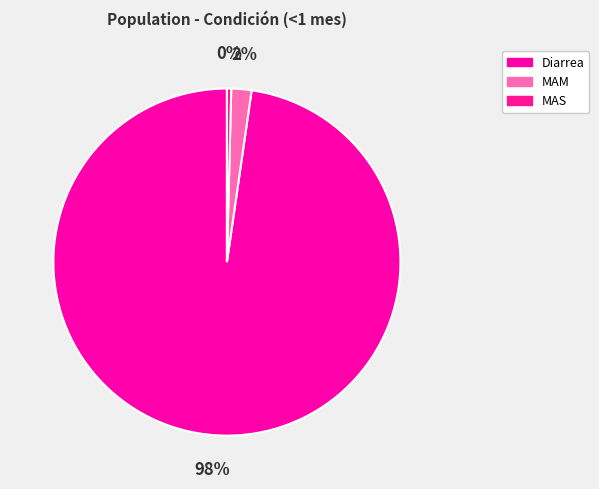

What percentage is the Diarrea slice, to the nearest percent?

98%